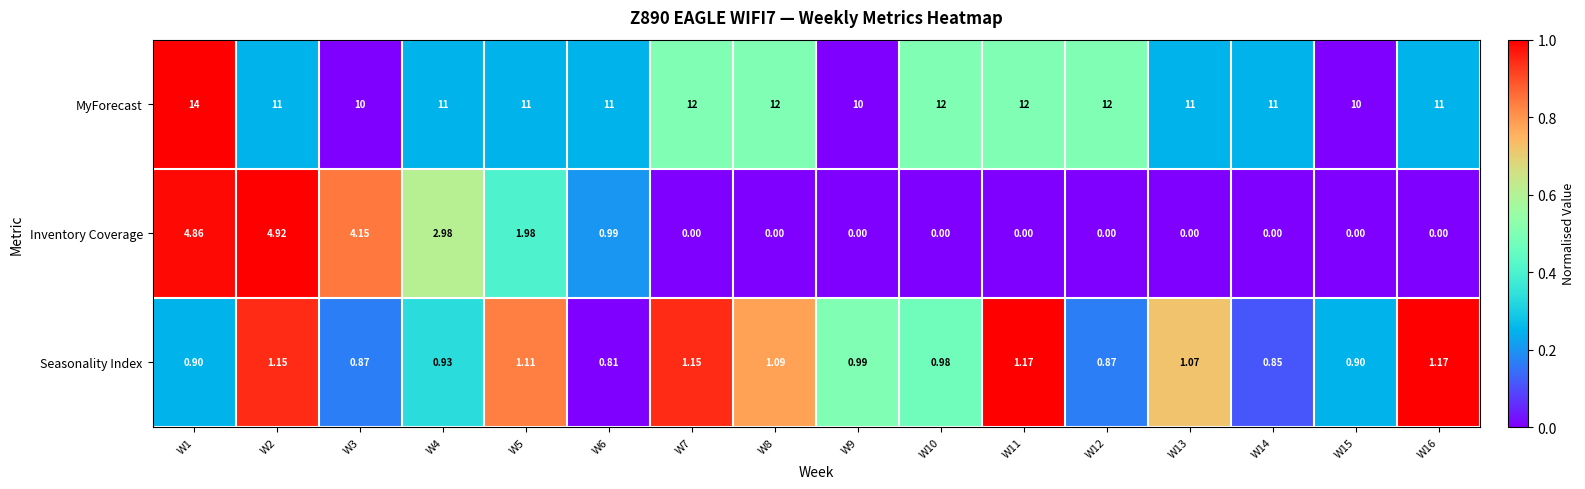

Which series changed the most between W8 and W10?

Seasonality Index